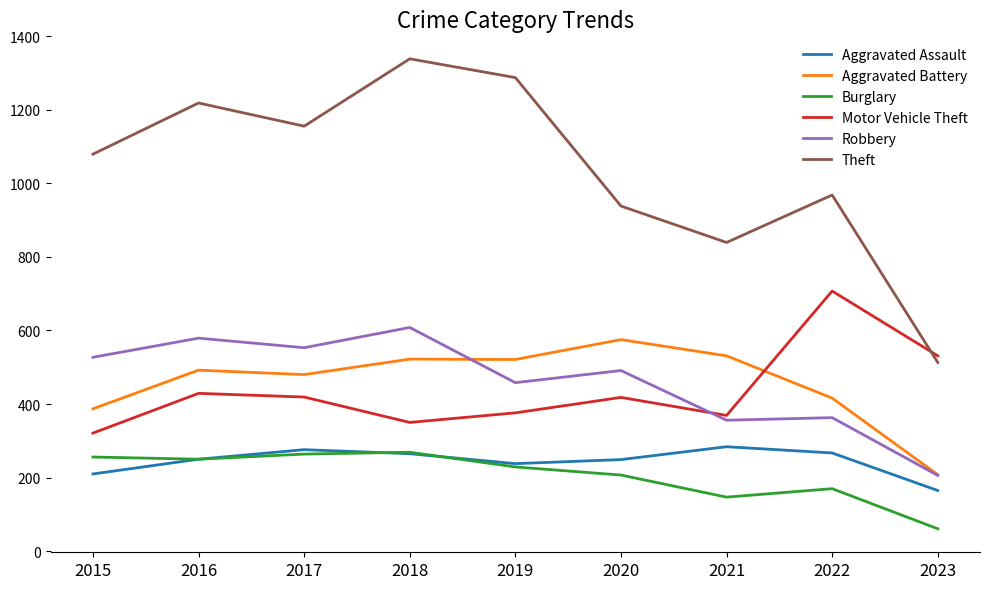

Which series changed the most between 2017 and 2023?

Theft